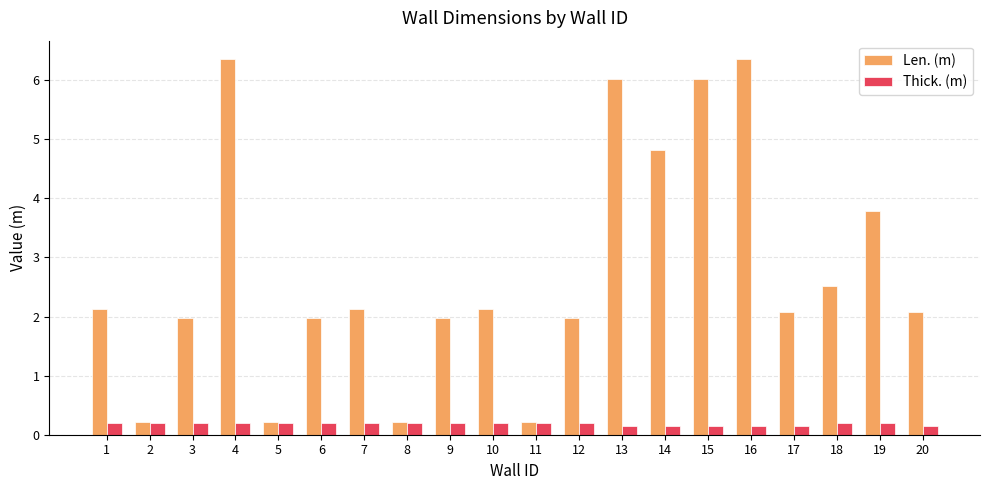

What is the difference between the Len. (m) values at 15 and 5?

5.8